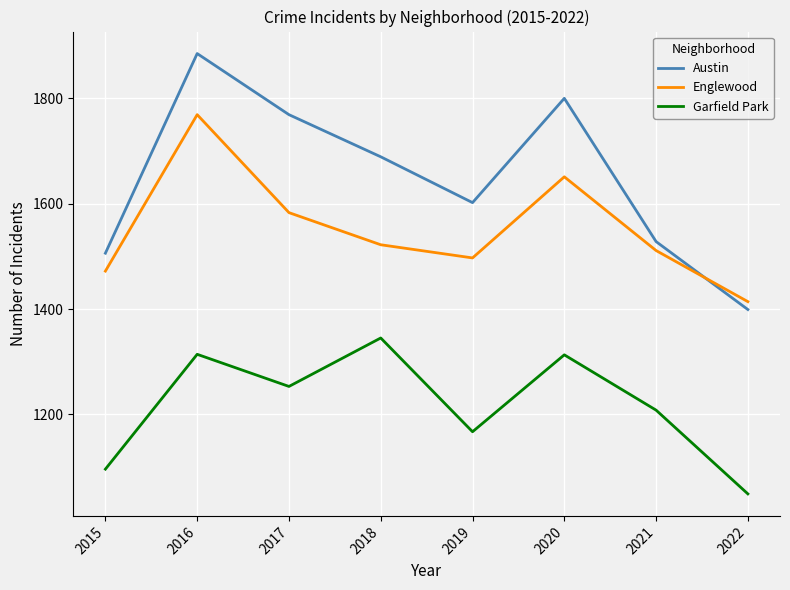

What is the sum of the Englewood values at 2018 and 2021?

3033